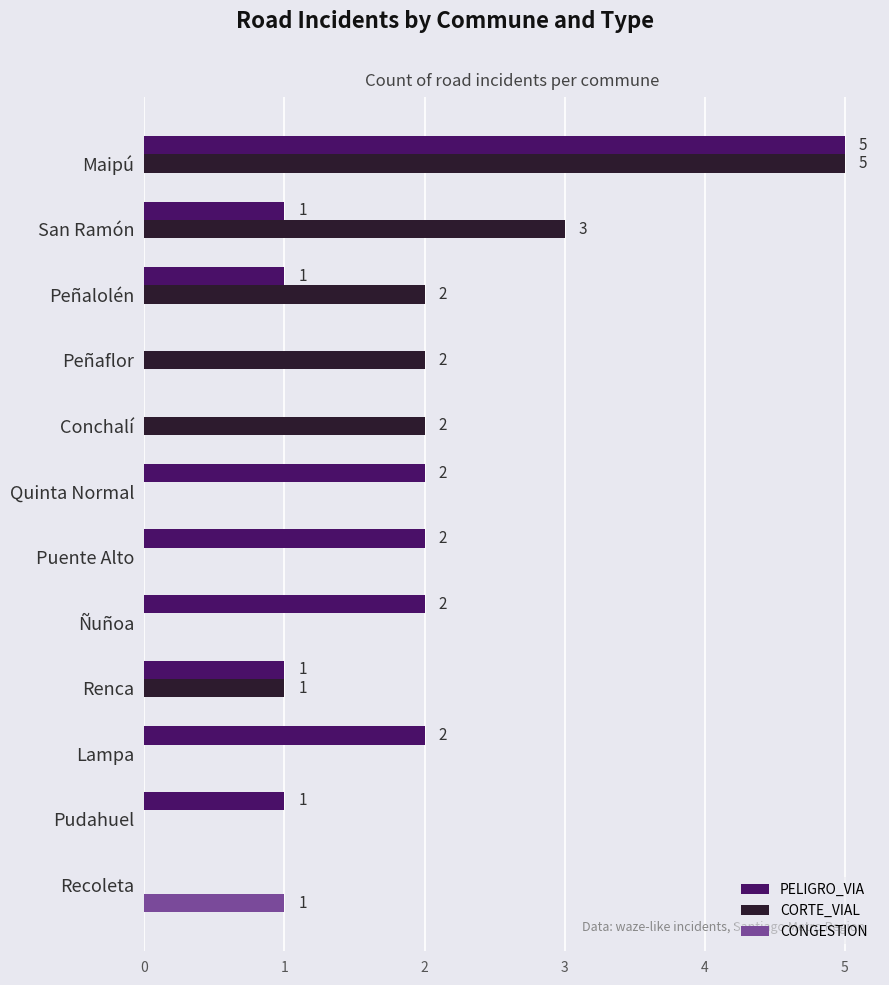

What is the sum of the CORTE_VIAL values at Conchalí and Peñaflor?

4